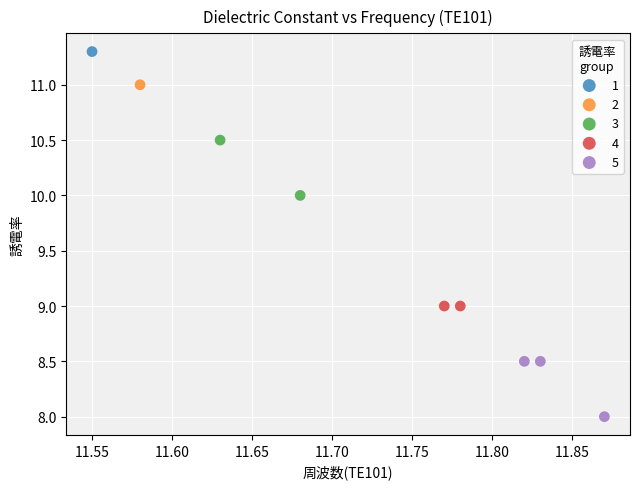

What are all the series names shown in the legend?

1, 2, 3, 4, 5